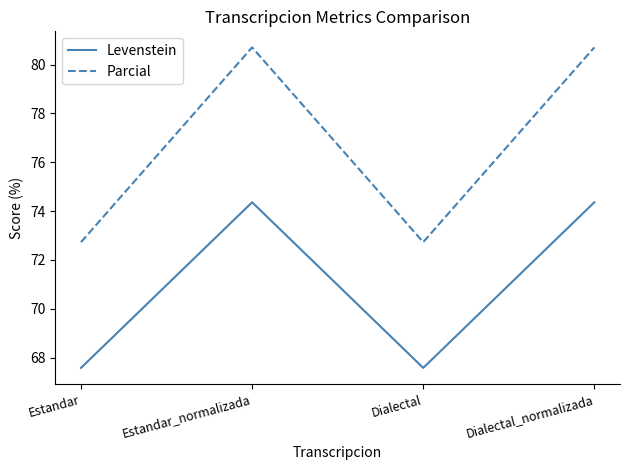

Read the Parcial value at Estandar_normalizada.

80.7